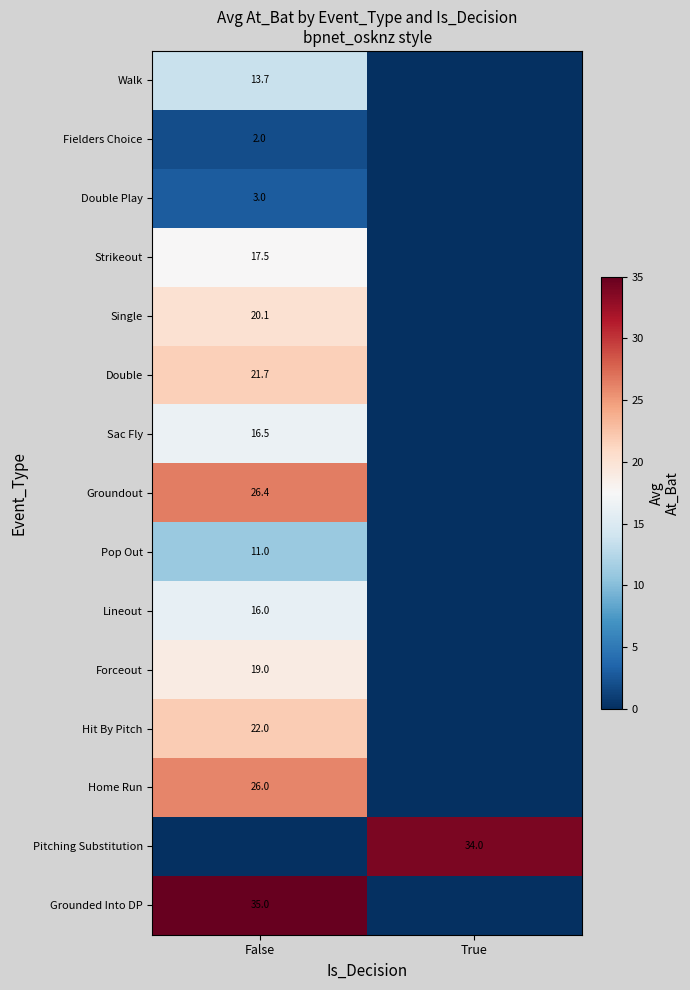

Which label corresponds to the smallest value in the chart?

True